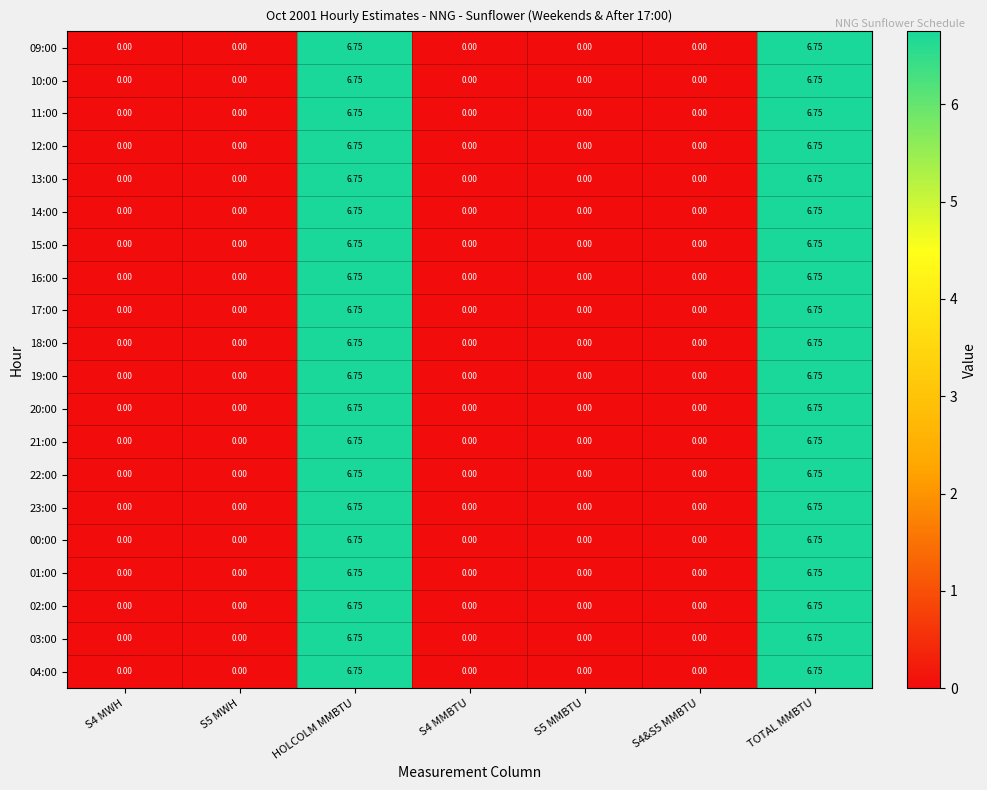

Is the value of 17:00 at TOTAL MMBTU greater than the value of 02:00 at S4 MMBTU?

Yes